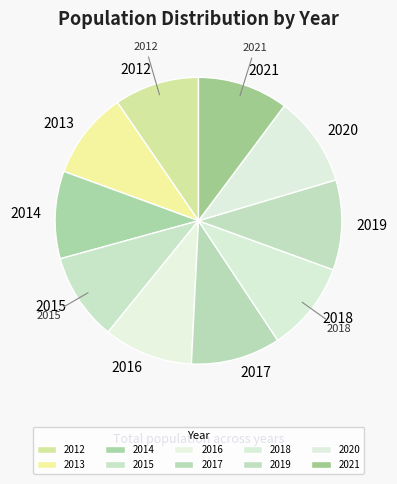

True or false: 2016 accounts for 1% of the total.

False